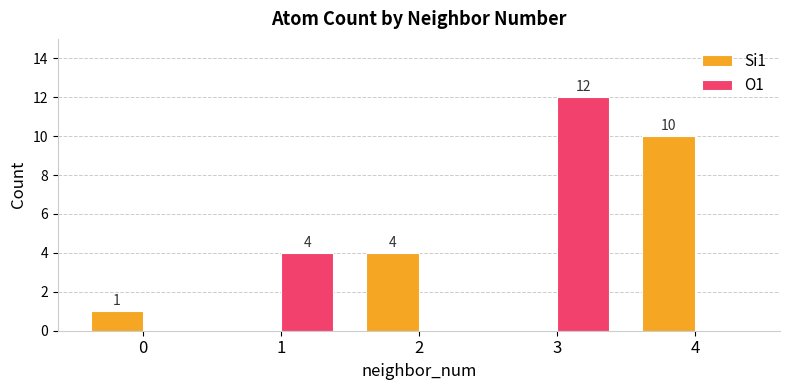

Between 1 and 3, which series saw the biggest shift?

O1